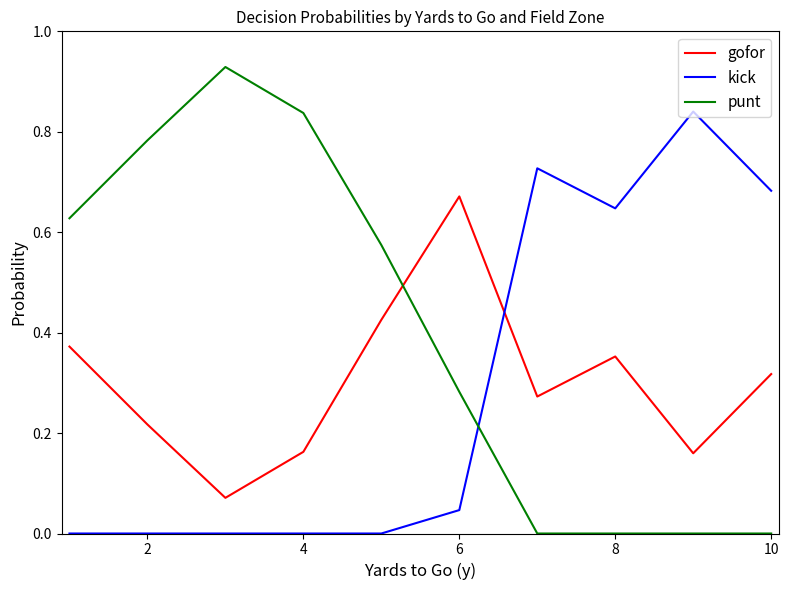

Which series has the largest range (max minus min)?

punt